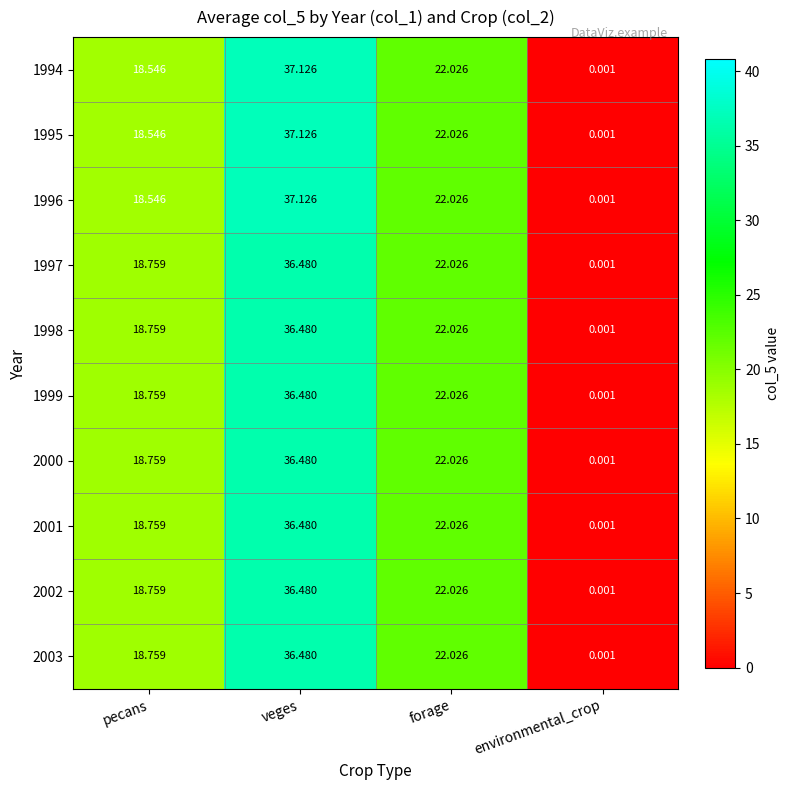

At which category is the sum across all series the highest?

veges